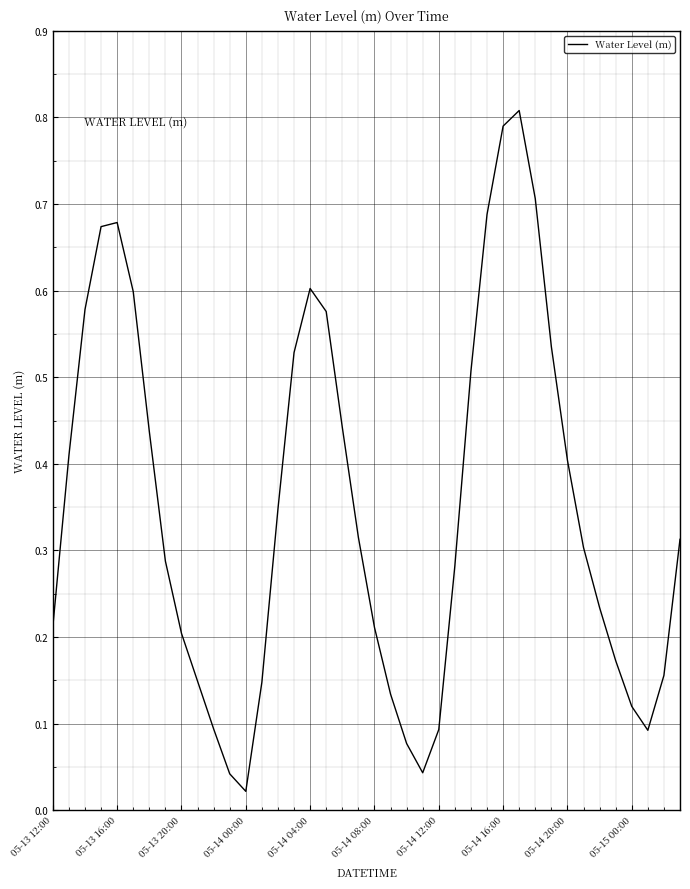

What is the value of the 16th point from the left?

0.5